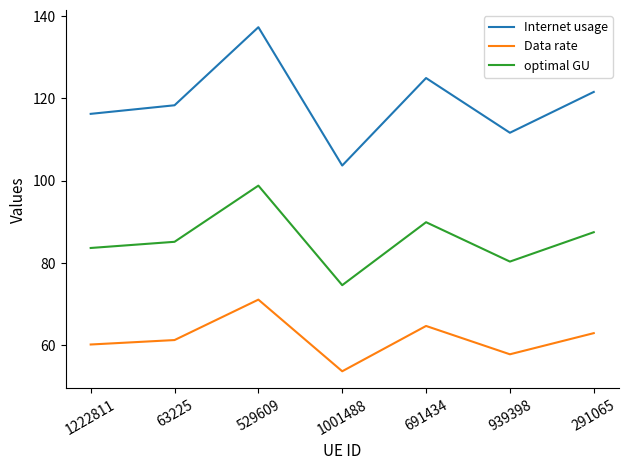

What are all the series names shown in the legend?

Internet usage, Data rate, optimal GU